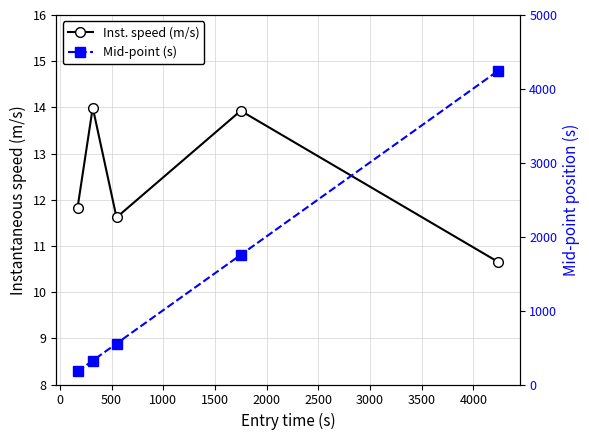

True or false: Mid-point (s) and Inst. speed (m/s) intersect in this chart.

False